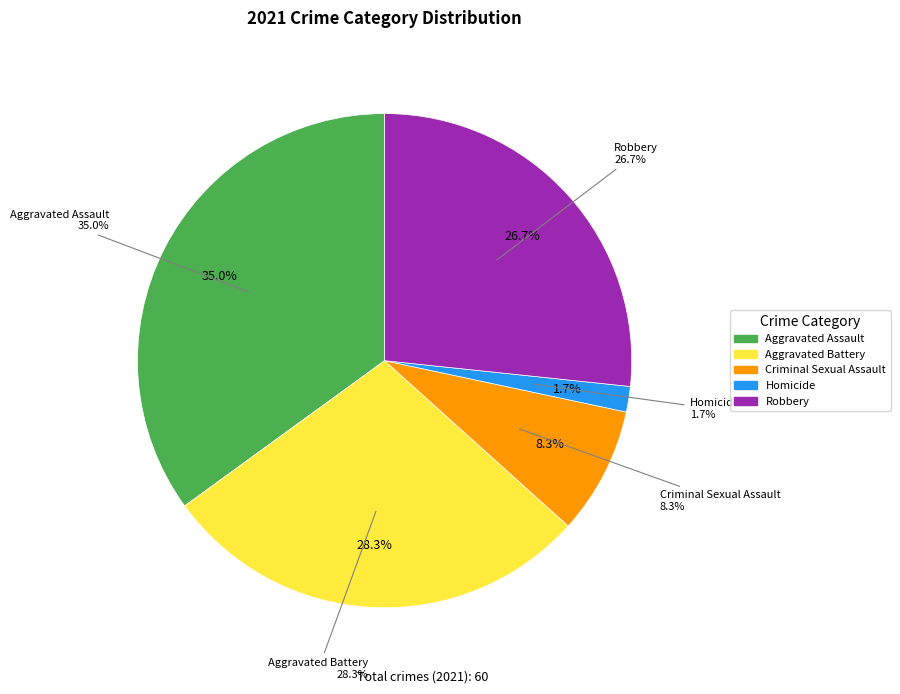

Does Criminal Sexual Assault represent more than half of the total?

No